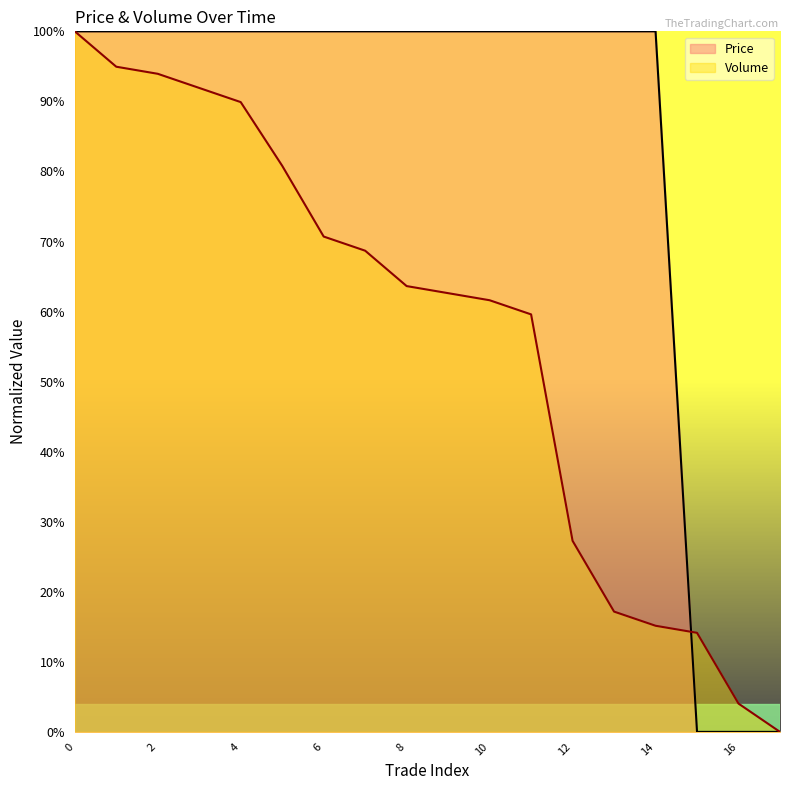

How many times do Volume and Price cross each other?

2